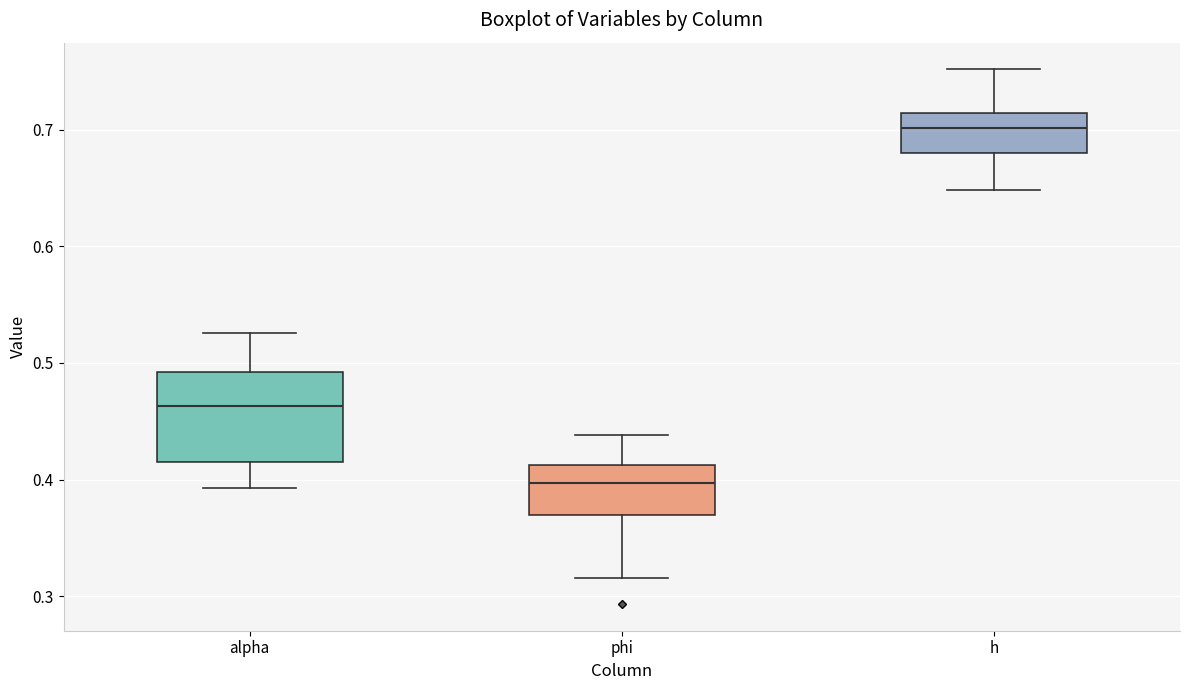

Which box has the highest median line?

h